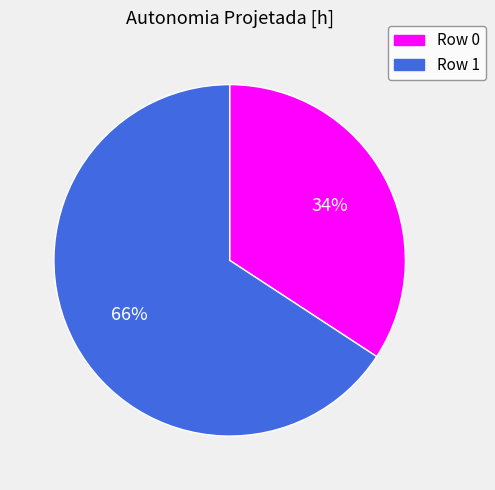

What is the smallest slice in the pie chart?

Row 0